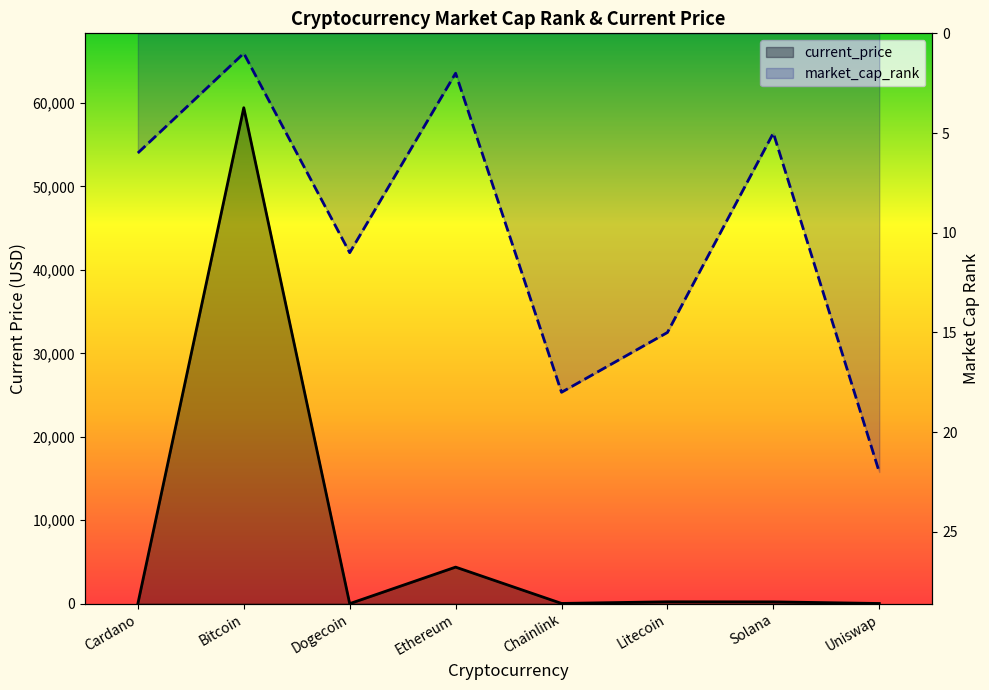

List the series in order of their overall mean, highest first.

current_price, market_cap_rank